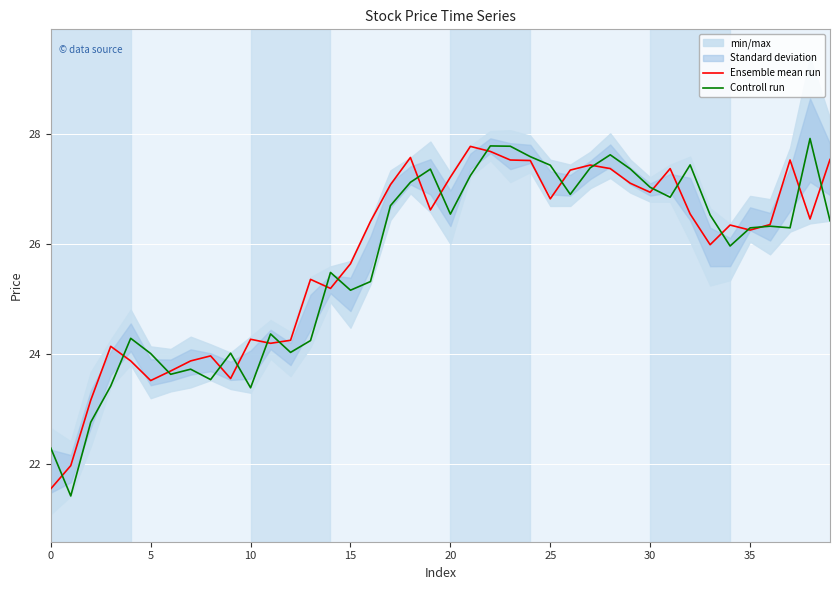

The Ensemble mean run series shows 35.9 at 10. True or false?

False